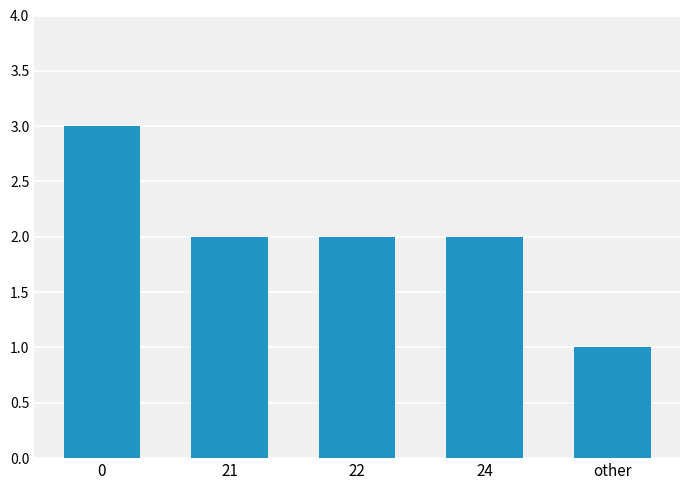

Reading left to right, transcribe all the data shown in this chart.

3	2	2	2	1